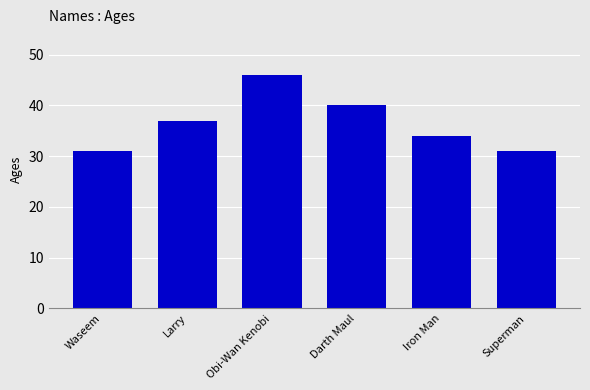

What position from the right is Superman?

1